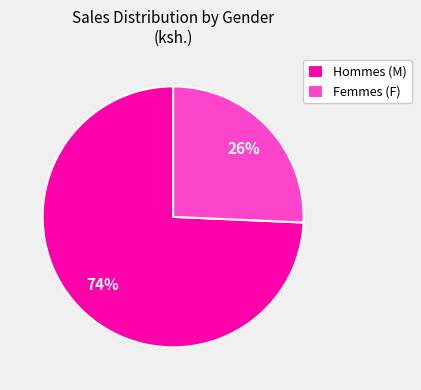

The Hommes (M) slice represents 83% of the pie. True or false?

False